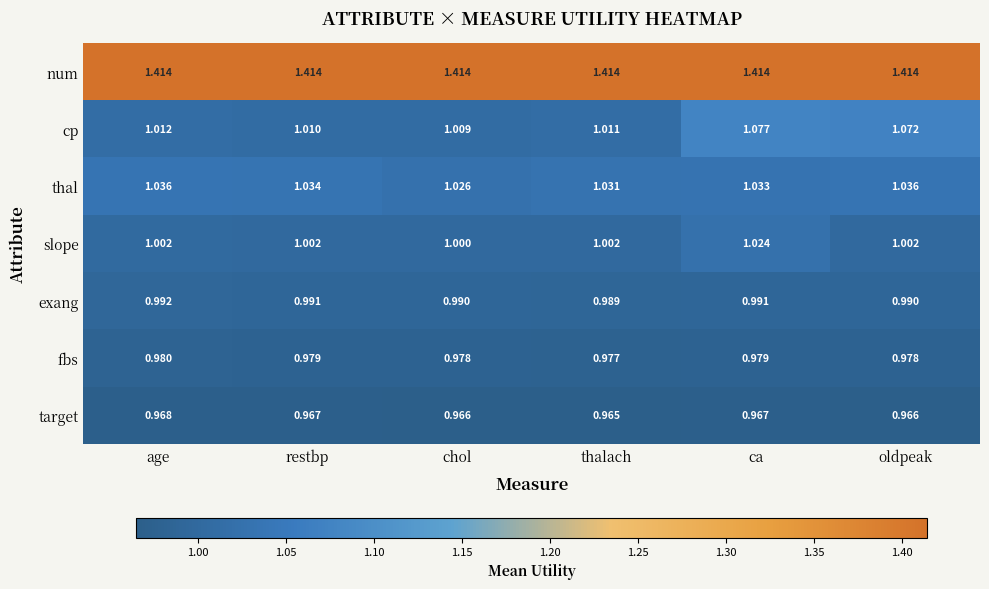

At how many categories does at least one series exceed 1?

6